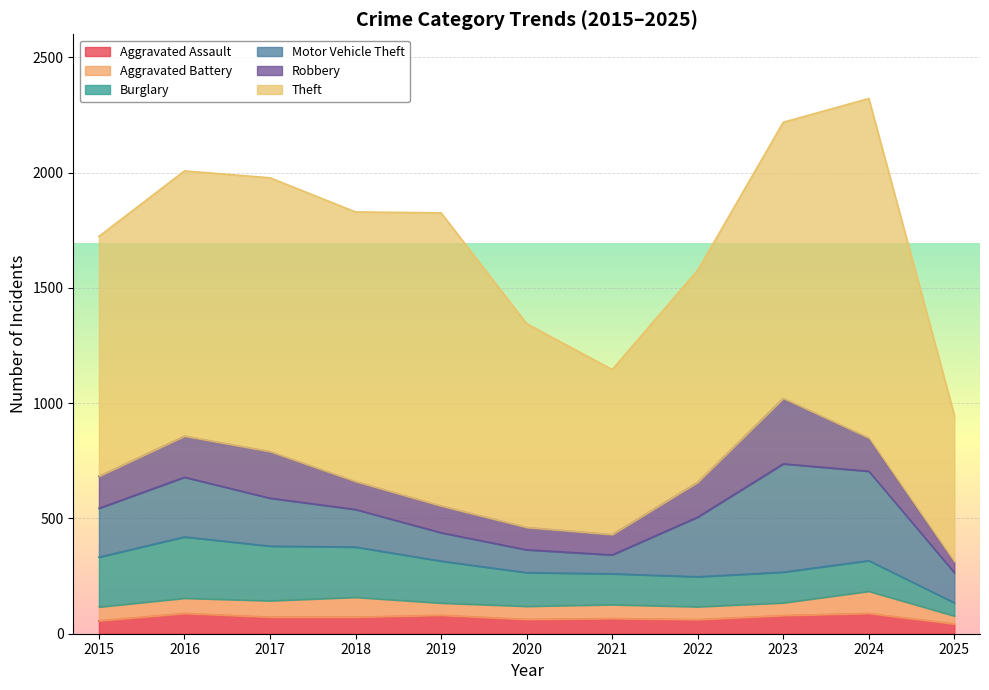

Reading right to left, what are all the values shown in this chart?

Aggravated Assault: 2025=42	2024=88	2023=79	2022=61	2021=66	2020=62	2019=80	2018=72	2017=72	2016=88	2015=56
Aggravated Battery: 2025=35	2024=96	2023=55	2022=56	2021=60	2020=57	2019=53	2018=86	2017=71	2016=66	2015=60
Burglary: 2025=57	2024=133	2023=133	2022=130	2021=134	2020=146	2019=182	2018=218	2017=237	2016=266	2015=216
Motor Vehicle Theft: 2025=131	2024=388	2023=470	2022=259	2021=82	2020=99	2019=123	2018=163	2017=208	2016=259	2015=212
Robbery: 2025=47	2024=144	2023=284	2022=151	2021=88	2020=97	2019=116	2018=121	2017=202	2016=178	2015=139
Theft: 2025=636	2024=1473	2023=1198	2022=920	2021=716	2020=884	2019=1272	2018=1170	2017=1188	2016=1151	2015=1041